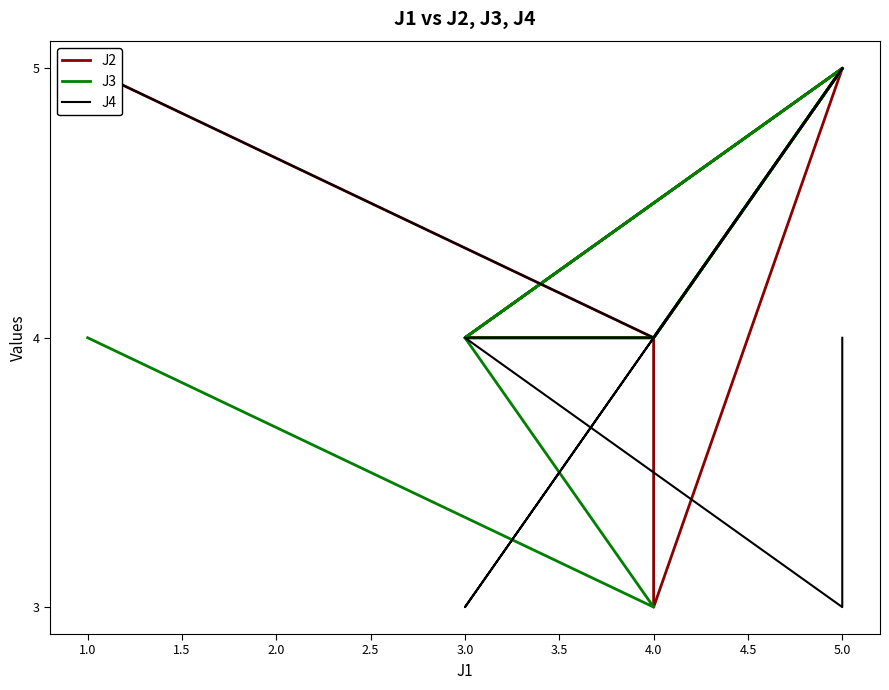

How many values in the J2 series are below 5?

6